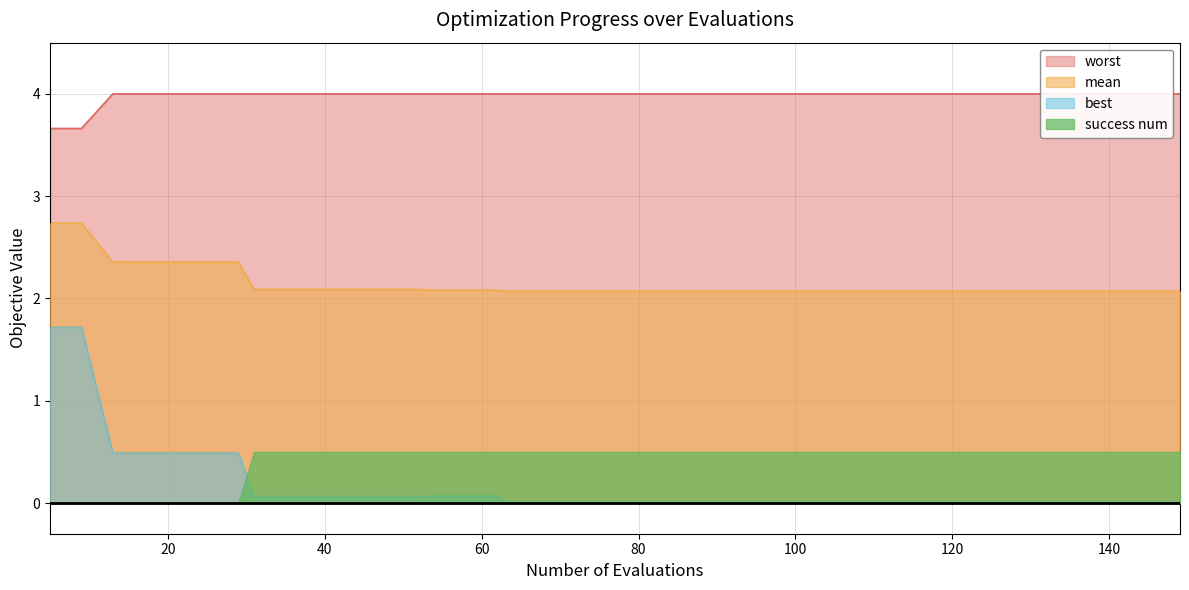

Is it true that best equals 0.0 at 149?

False